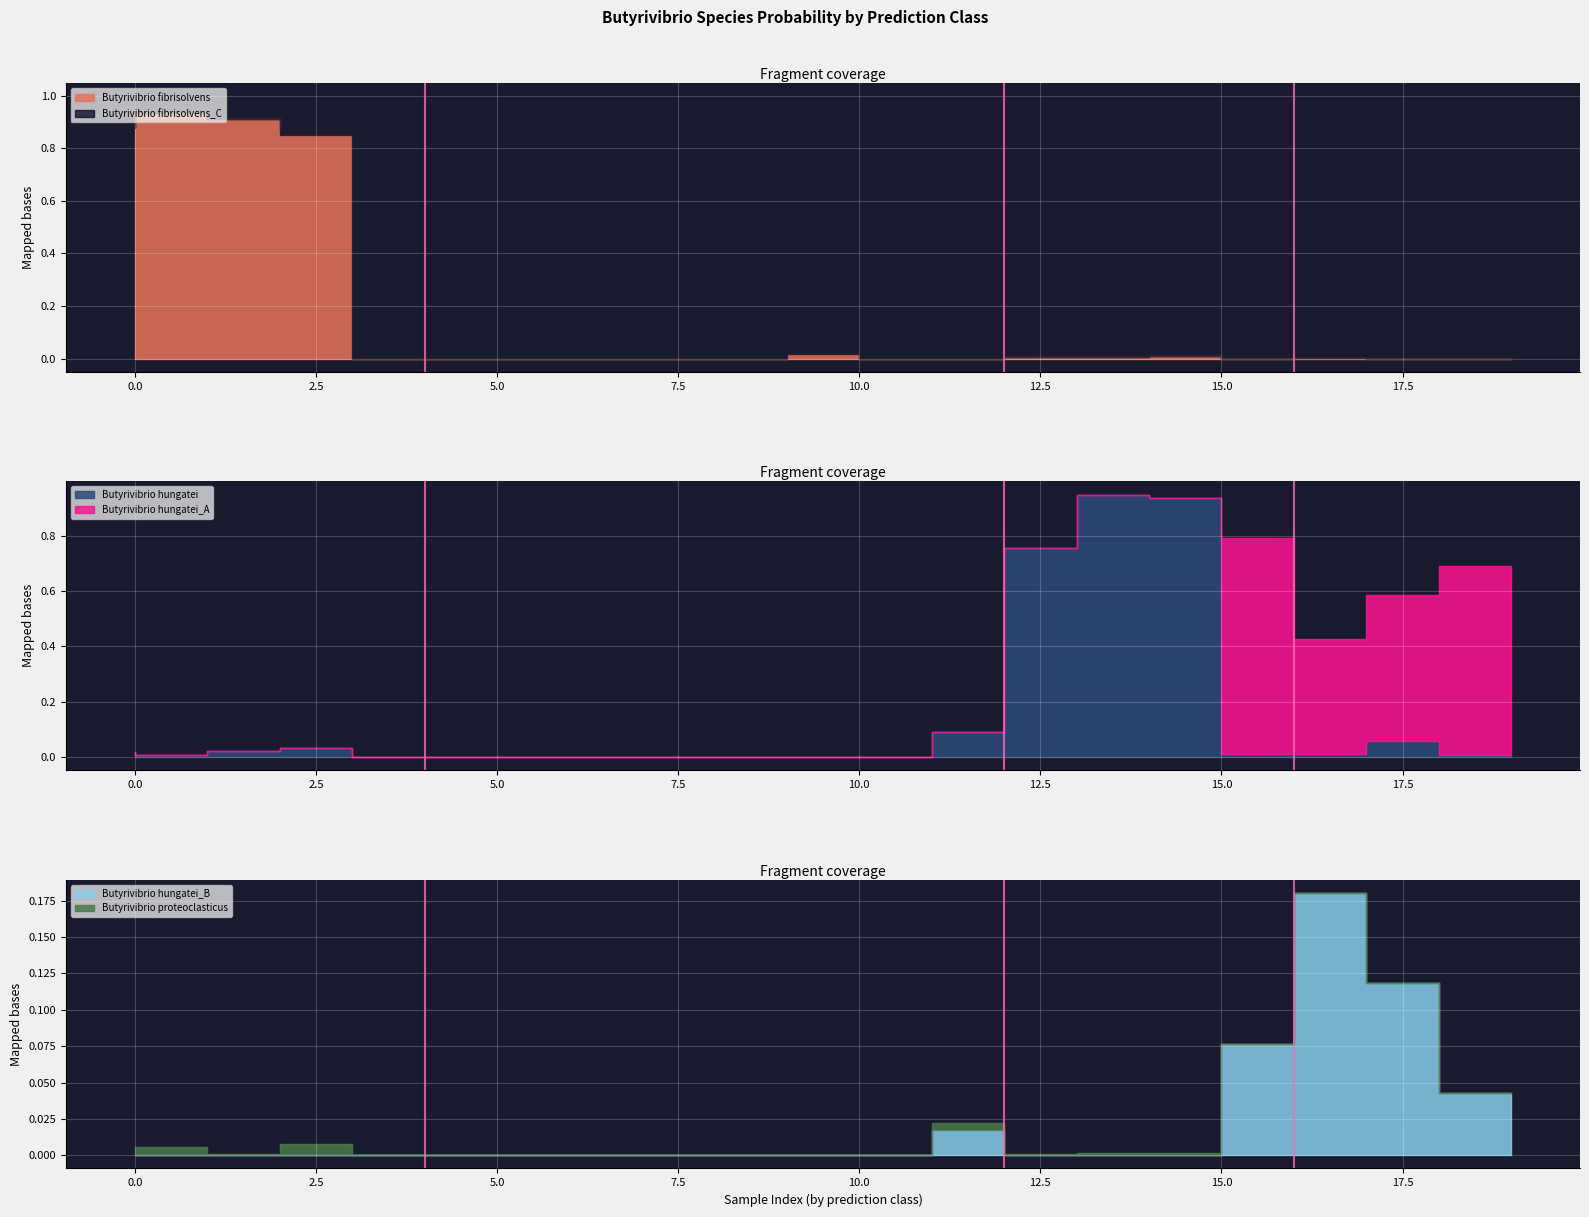

At 3, list the series in order from largest to smallest.

s__Butyrivibrio hungatei, s__Butyrivibrio fibrisolvens_C, s__Butyrivibrio hungatei_B, s__Butyrivibrio proteoclasticus, s__Butyrivibrio fibrisolvens, s__Butyrivibrio hungatei_A